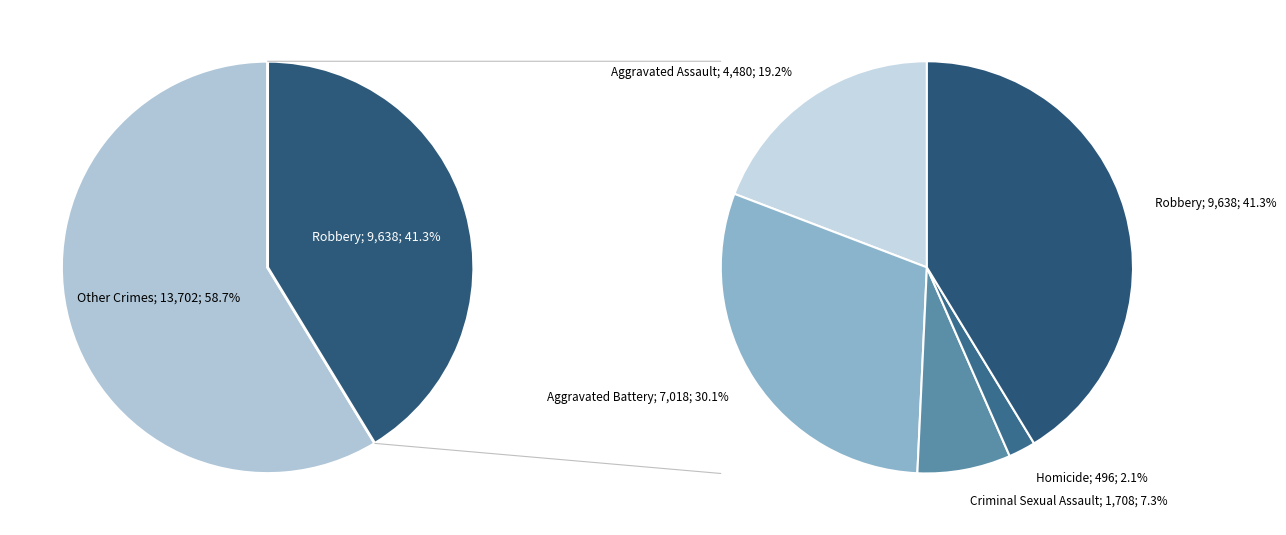

True or false: Robbery accounts for 36% of the total.

False